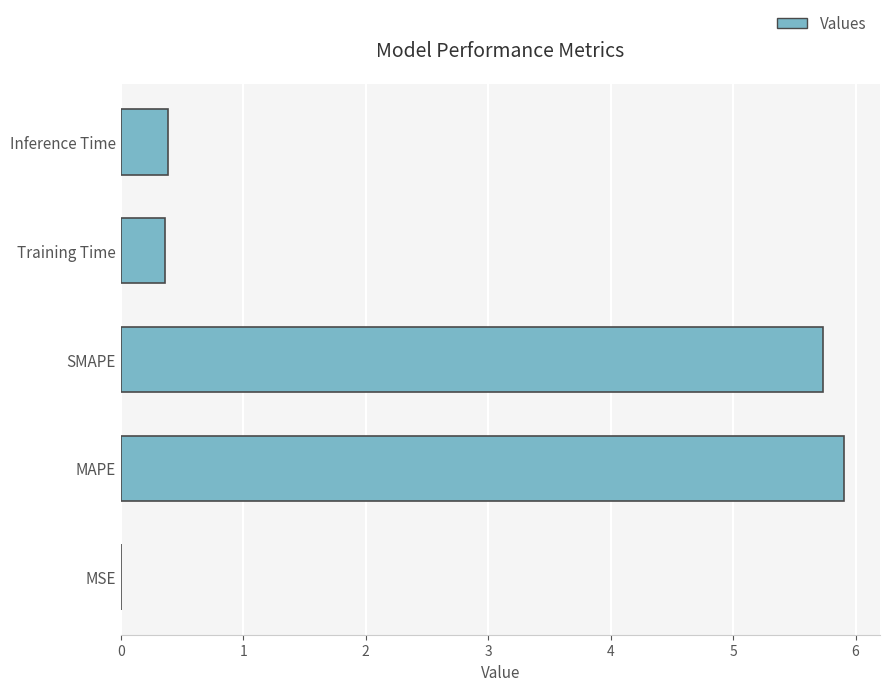

Between MSE and Inference Time, which is larger?

Inference Time